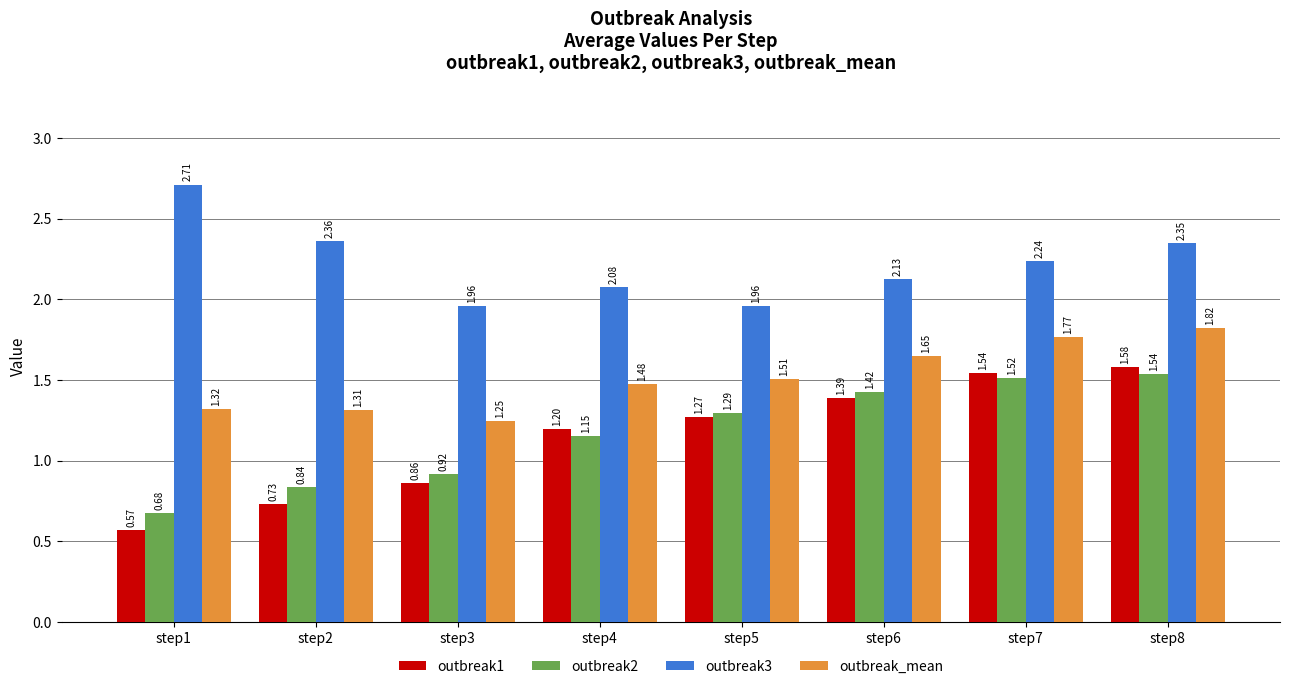

At which label is outbreak_mean closest to 1?

step3